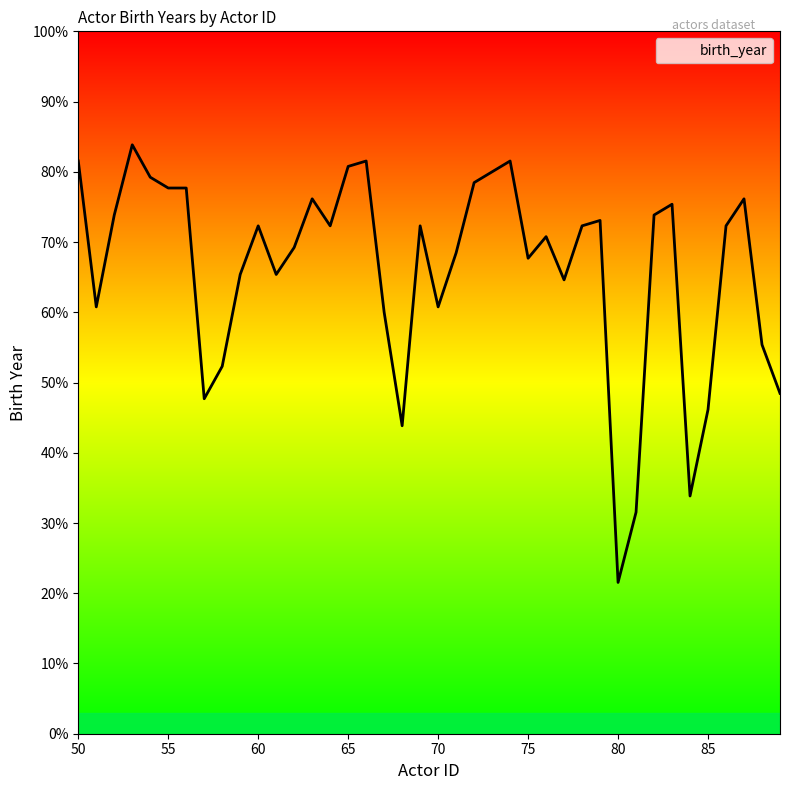

Is this an area chart (filled region under the line)?

No